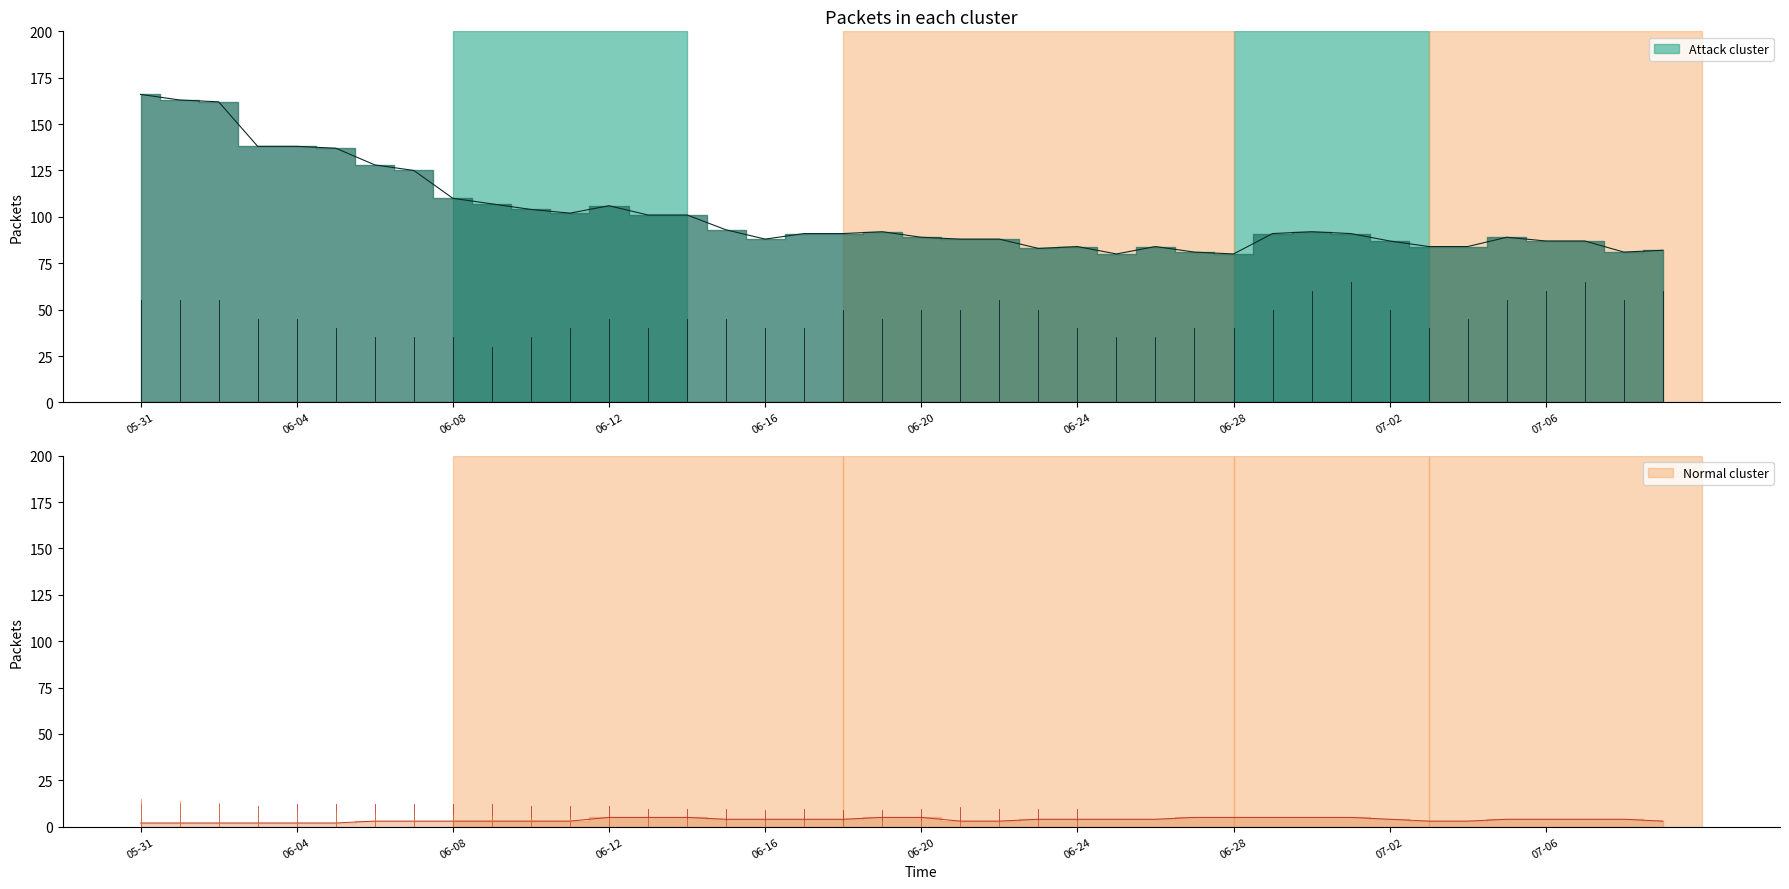

What is the difference between the CH values at 2020-06-29 and 2020-06-20?

2